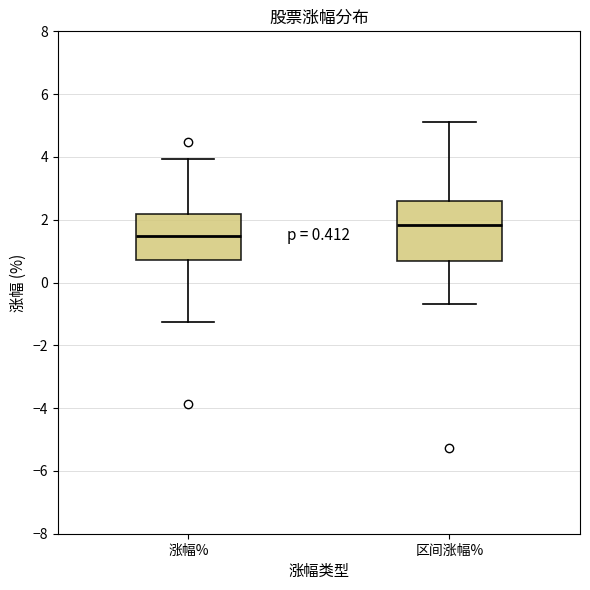

Which box's median line is the highest?

区间涨幅%